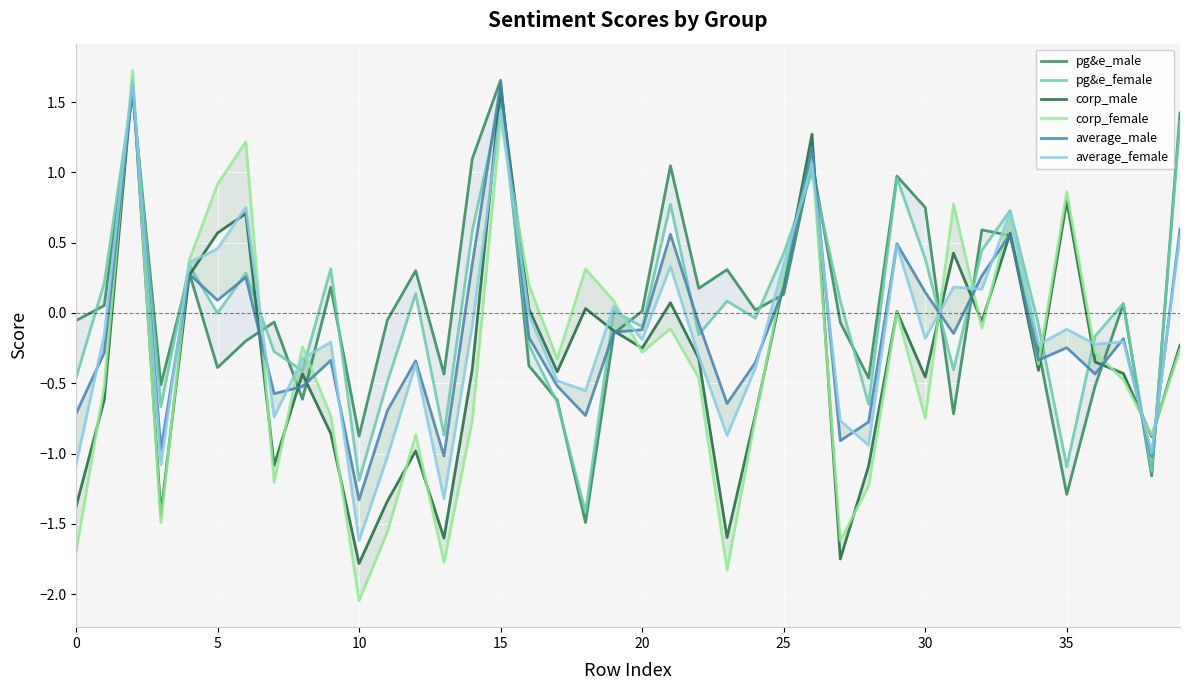

Reading left to right, what are all the values shown in this chart?

pg&e_male: -0.1	0.1	1.6	-0.5	0.3	-0.4	-0.2	-0.1	-0.6	0.2	-0.9	-0.1	0.3	-0.4	1.1	1.7	-0.4	-0.6	-1.5	-0.1	0.0	1.0	0.2	0.3	0.0	0.1	1.1	-0.1	-0.5	1.0	0.8	-0.7	0.6	0.6	-0.3	-1.3	-0.5	0.1	-1.2	1.4
pg&e_female: -0.5	0.2	1.6	-0.7	0.3	-0.0	0.3	-0.3	-0.4	0.3	-1.2	-0.5	0.1	-0.9	0.6	1.5	-0.2	-0.6	-1.4	0.0	-0.1	0.8	-0.2	0.1	-0.0	0.4	1.0	0.1	-0.7	1.0	0.4	-0.4	0.4	0.7	-0.1	-1.1	-0.2	0.1	-1.1	1.4
corp_male: -1.4	-0.6	1.7	-1.4	0.3	0.6	0.7	-1.1	-0.4	-0.9	-1.8	-1.3	-1.0	-1.6	-0.4	1.6	0.0	-0.4	0.0	-0.1	-0.3	0.1	-0.3	-1.6	-0.7	0.2	1.3	-1.7	-1.1	0.0	-0.5	0.4	-0.1	0.6	-0.4	0.8	-0.3	-0.4	-0.9	-0.2
corp_female: -1.7	-0.5	1.7	-1.5	0.4	0.9	1.2	-1.2	-0.2	-0.7	-2.0	-1.6	-0.9	-1.8	-0.8	1.4	0.2	-0.3	0.3	0.1	-0.3	-0.1	-0.5	-1.8	-0.7	0.3	1.1	-1.6	-1.2	0.0	-0.7	0.8	-0.1	0.7	-0.4	0.9	-0.3	-0.5	-0.9	-0.3
average_male: -0.7	-0.3	1.6	-1.0	0.3	0.1	0.3	-0.6	-0.5	-0.3	-1.3	-0.7	-0.3	-1.0	0.3	1.6	-0.2	-0.5	-0.7	-0.1	-0.1	0.6	-0.1	-0.6	-0.4	0.2	1.2	-0.9	-0.8	0.5	0.1	-0.1	0.3	0.6	-0.3	-0.2	-0.4	-0.2	-1.0	0.6
average_female: -1.1	-0.2	1.7	-1.1	0.4	0.5	0.8	-0.7	-0.3	-0.2	-1.6	-1.0	-0.4	-1.3	-0.1	1.4	-0.0	-0.5	-0.6	0.0	-0.2	0.3	-0.3	-0.9	-0.4	0.3	1.1	-0.8	-0.9	0.5	-0.2	0.2	0.2	0.7	-0.2	-0.1	-0.2	-0.2	-1.0	0.6